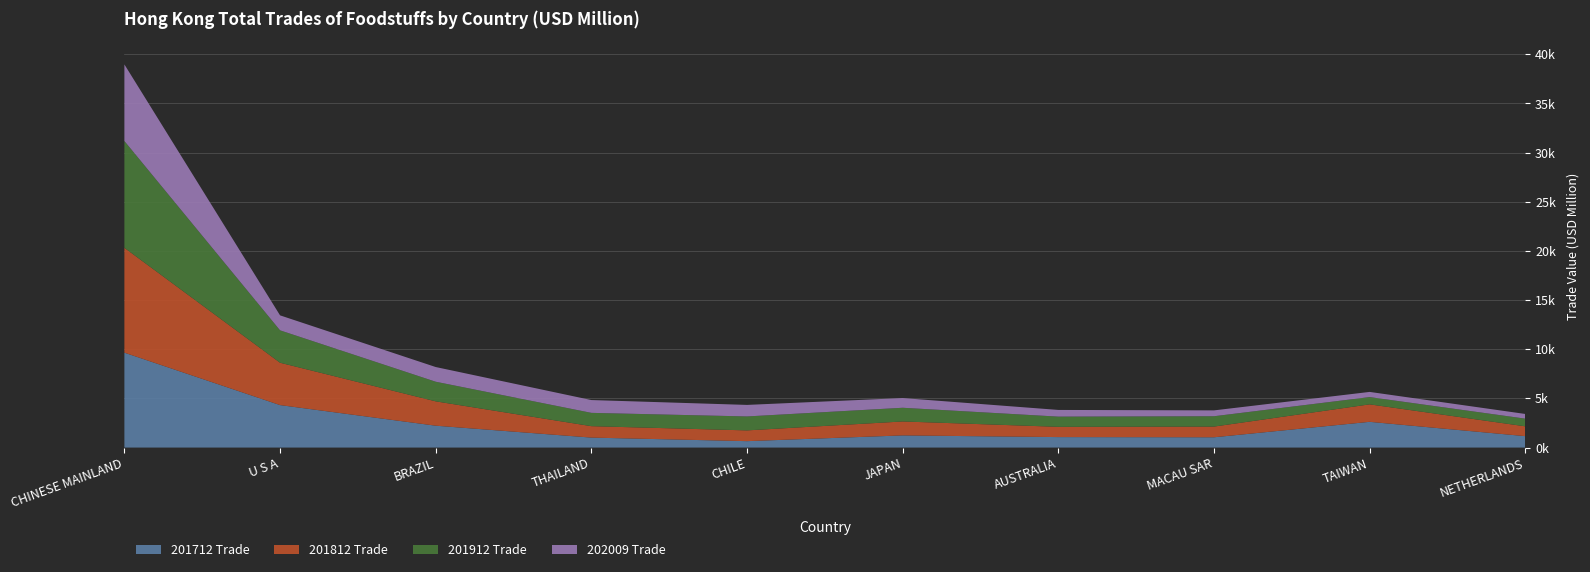

Reading right to left, list all the values displayed in this chart.

201712: NETHERLANDS=1160.4	TAIWAN=2617.1	MACAU SAR=1045.7	AUSTRALIA=1064.9	JAPAN=1236.6	CHILE=652.2	THAILAND=1013.6	BRAZIL=2224.3	U S A=4319.1	CHINESE MAINLAND=9650.6
201812: NETHERLANDS=998.9	TAIWAN=1777.2	MACAU SAR=1088.8	AUSTRALIA=1044.2	JAPAN=1417.7	CHILE=1094.4	THAILAND=1162.5	BRAZIL=2476.4	U S A=4308.2	CHINESE MAINLAND=10664.1
201912: NETHERLANDS=781.6	TAIWAN=740.3	MACAU SAR=1051.5	AUSTRALIA=1037.7	JAPAN=1393.2	CHILE=1418.5	THAILAND=1353.9	BRAZIL=1994.7	U S A=3295.8	CHINESE MAINLAND=10862.0
202009: NETHERLANDS=475.9	TAIWAN=524.9	MACAU SAR=594.7	AUSTRALIA=680.0	JAPAN=987.2	CHILE=1172.5	THAILAND=1301.6	BRAZIL=1494.2	U S A=1522.6	CHINESE MAINLAND=7789.3